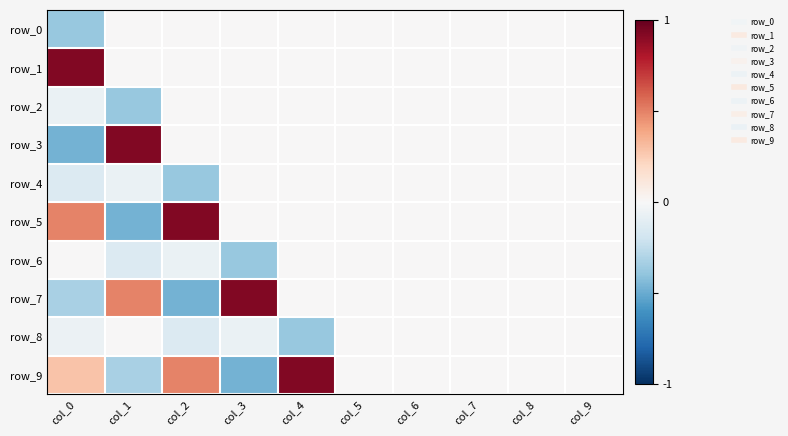

What is the difference between the maximum and minimum values in the row_0 series?

0.4